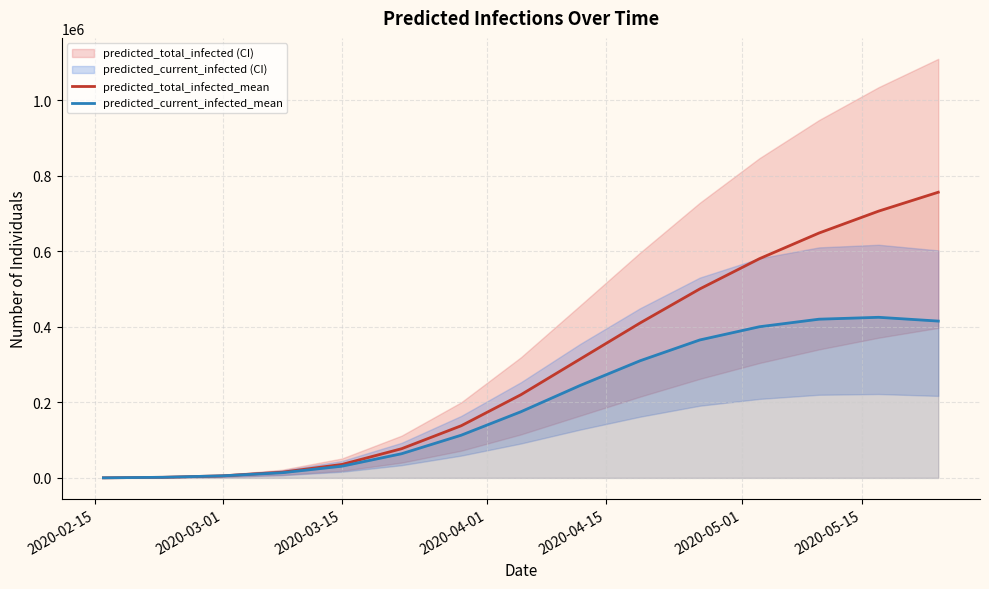

What is the maximum value for predicted_current_infected_mean?

425000